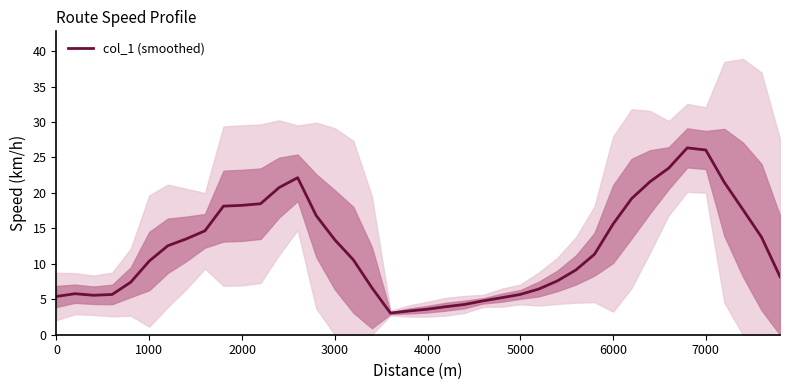

What is the smallest value displayed?

3.1